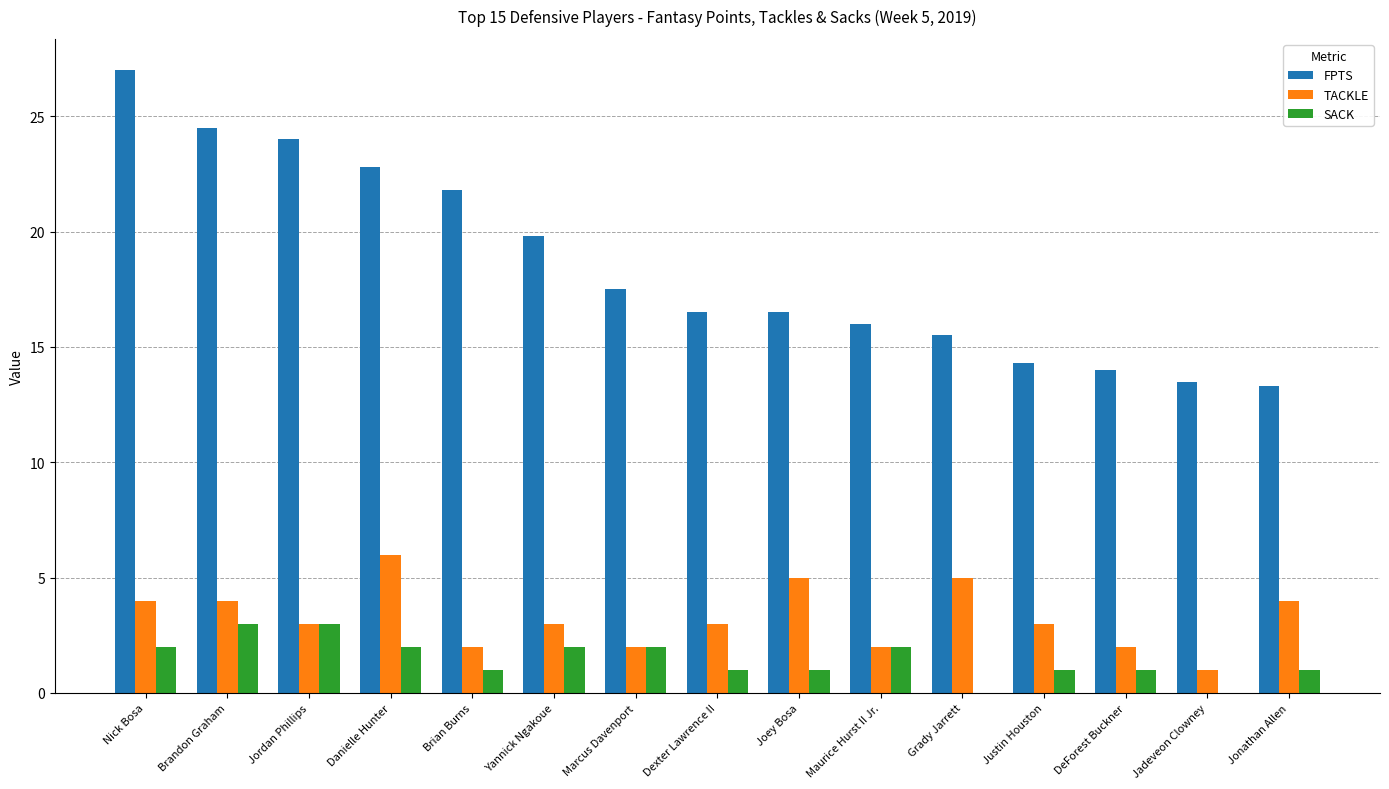

How many distinct data groups are displayed?

3